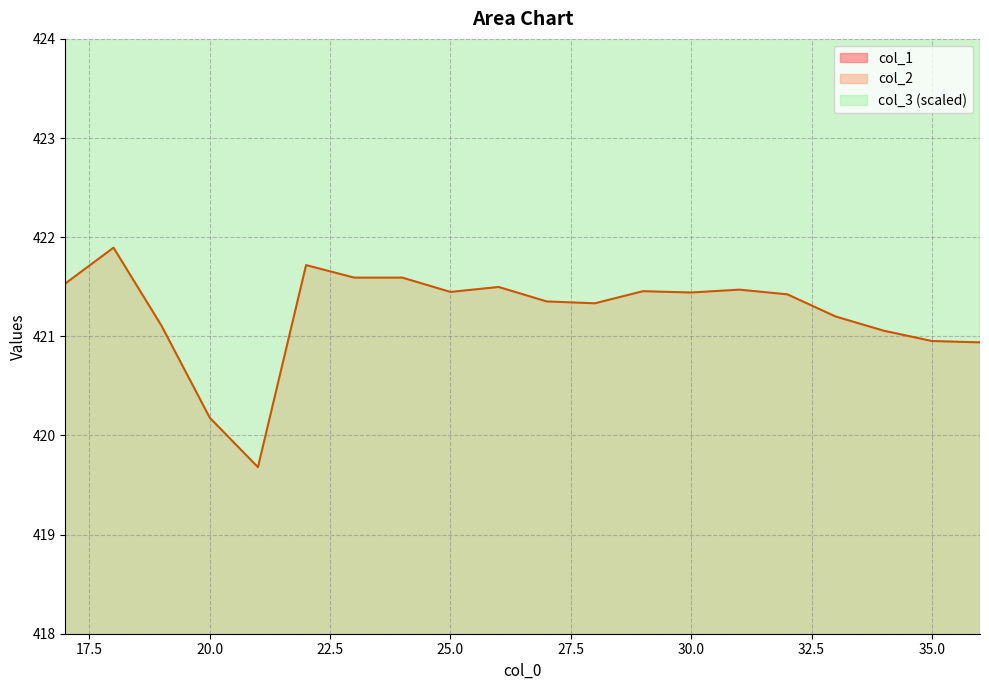

How many lines are shown in the chart?

3